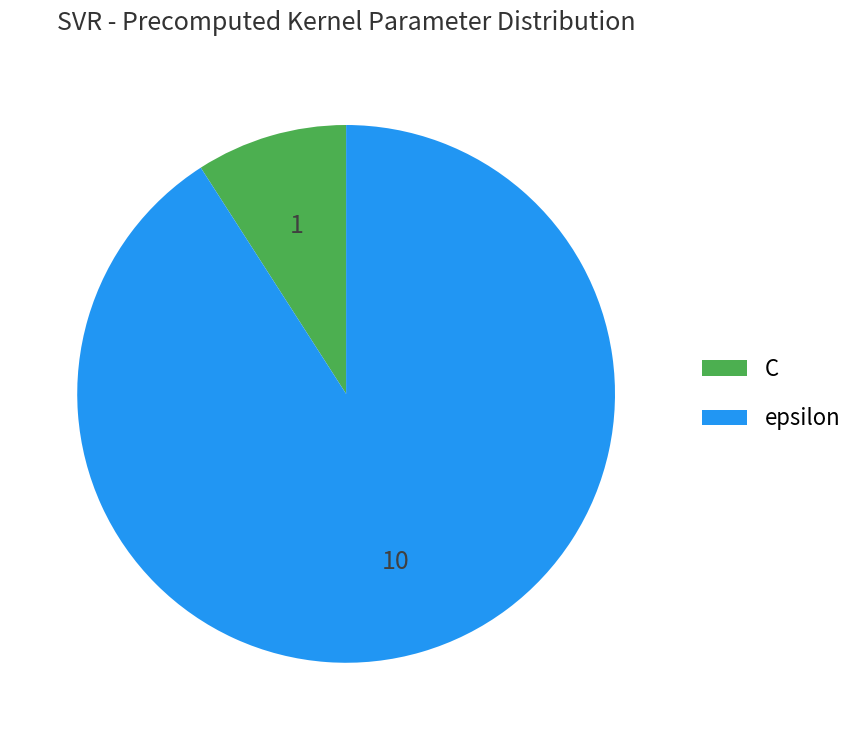

What is the ratio of the value at epsilon to the value at C?

10.0